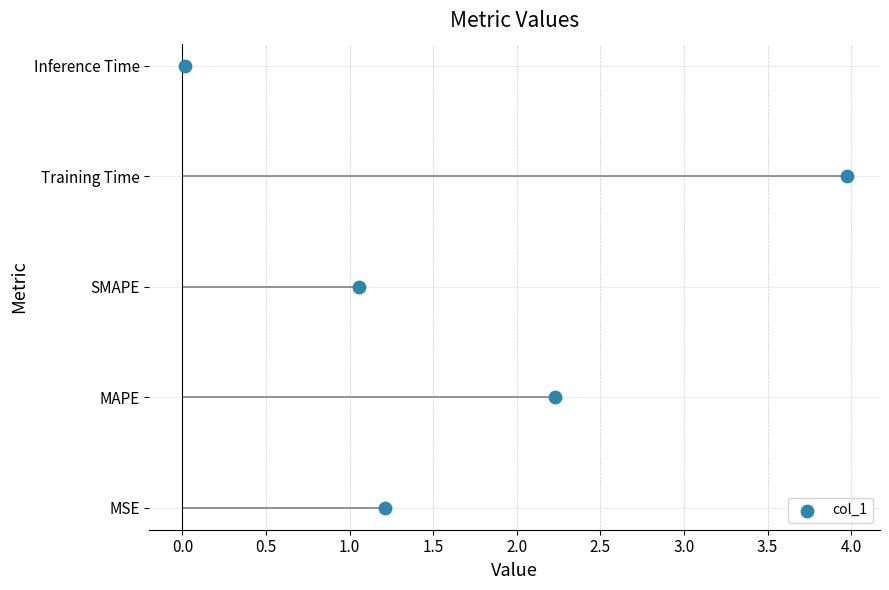

Between 0.0 and 1.0, which is larger?

1.0